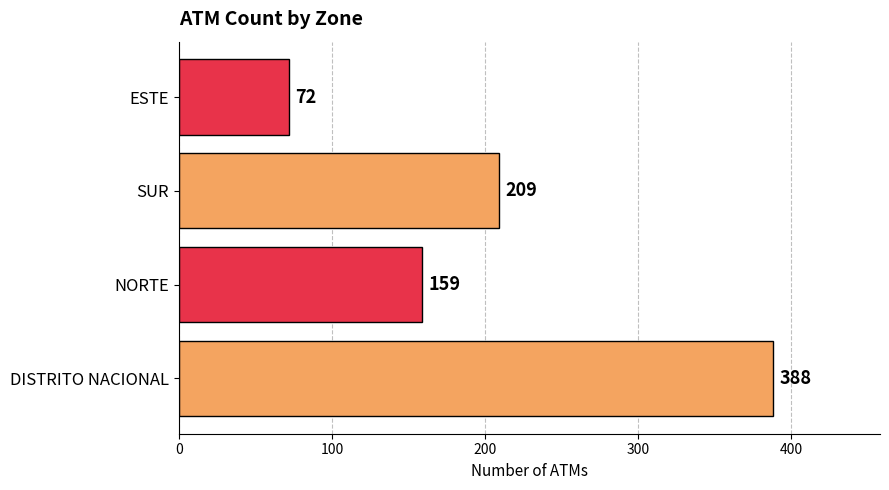

What is the average value?

207